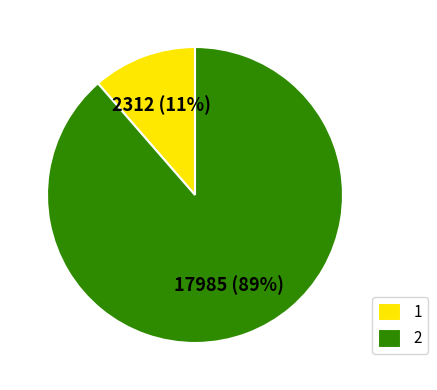

To the nearest percent, what is the average slice percentage?

50%